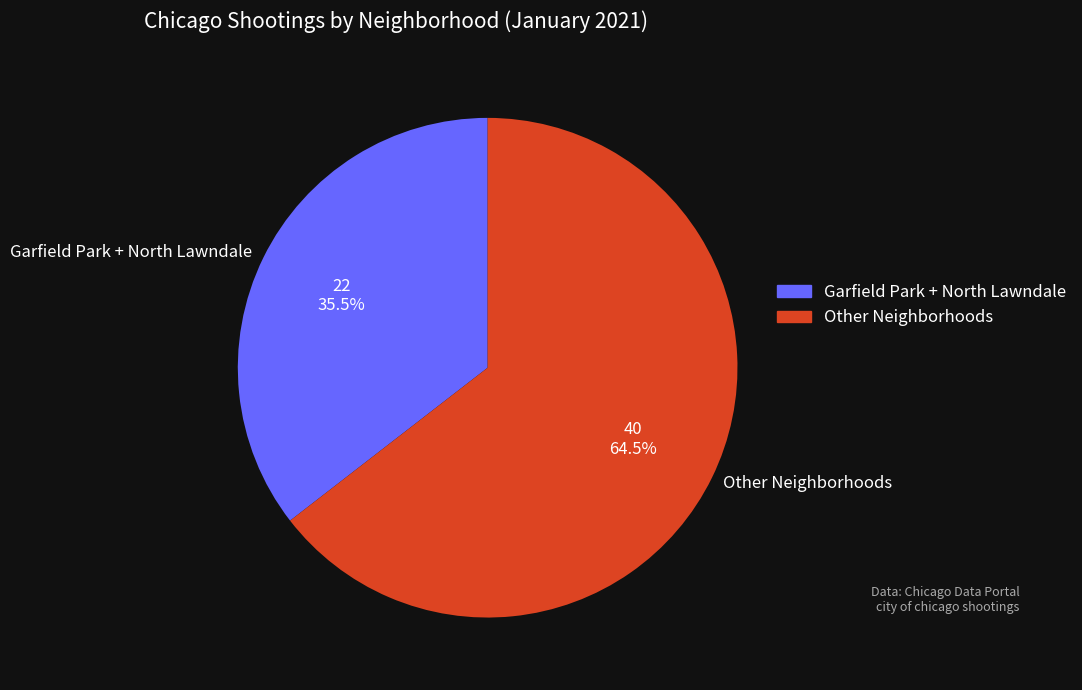

How many slices are in this pie chart?

2